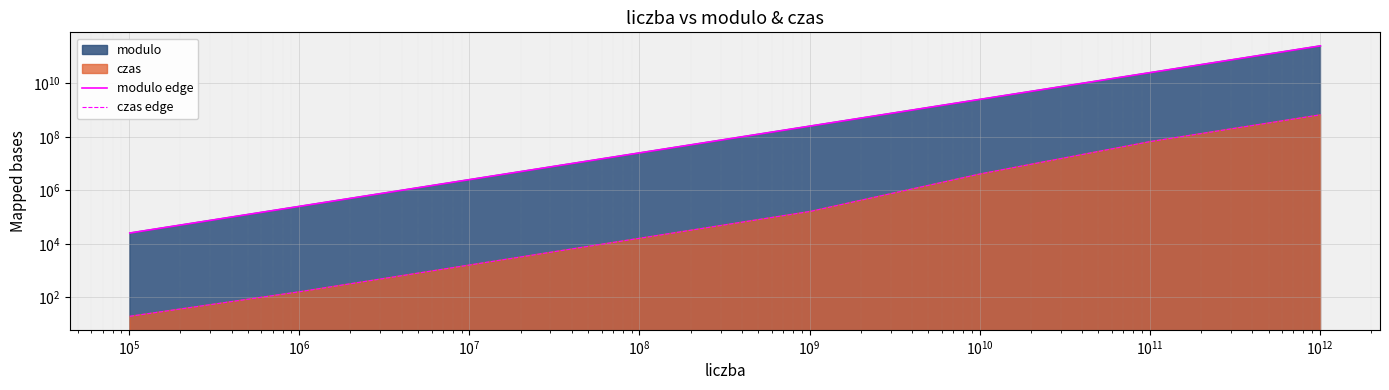

What is the value of the czas edge point at the 1st from the left?

19.4